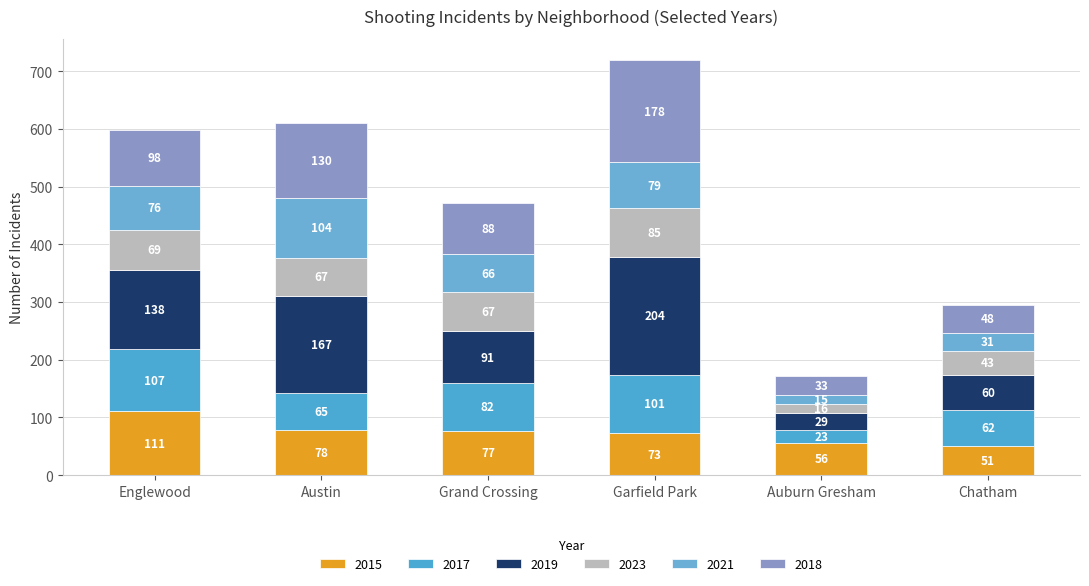

Count the number of categories in the chart.

6